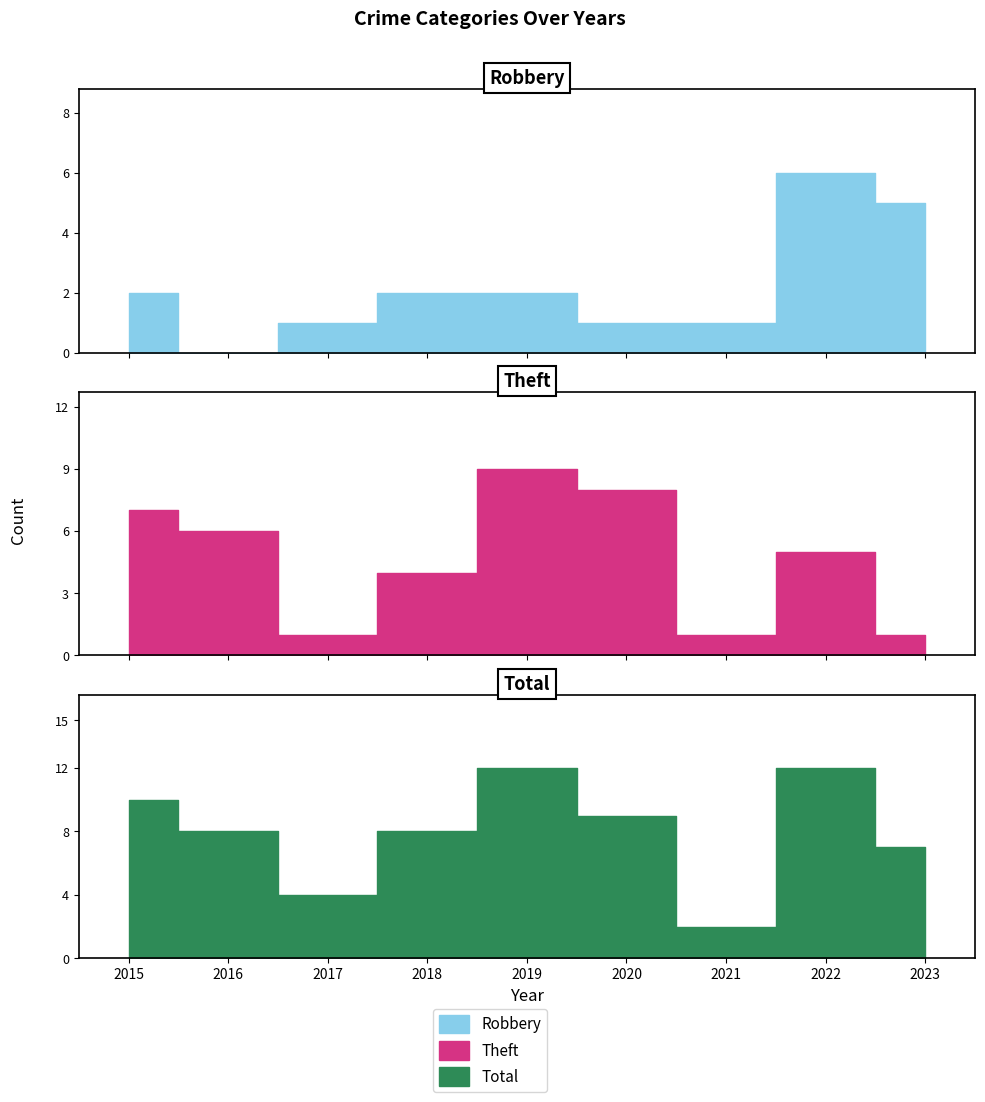

The value of Total at 2023 is 7. True or false?

True